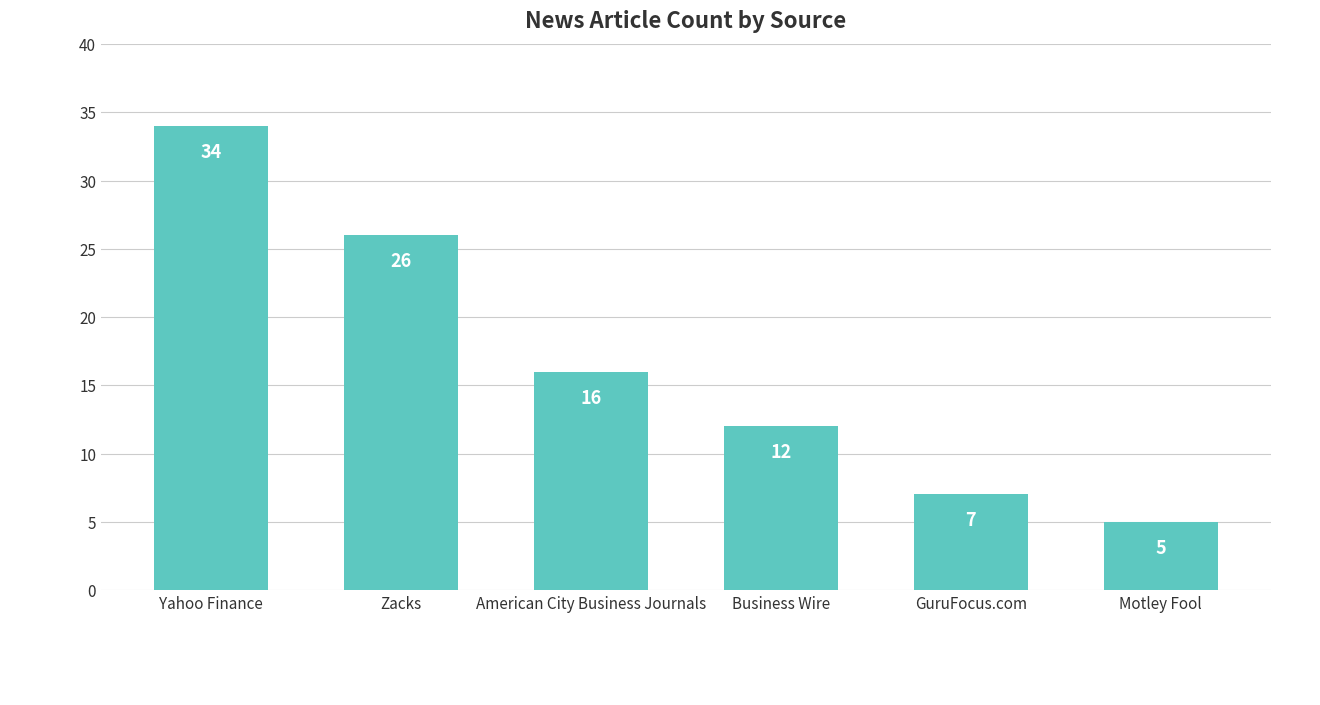

Approximately how many times larger is the value at American City Business Journals compared to GuruFocus.com?

2.3